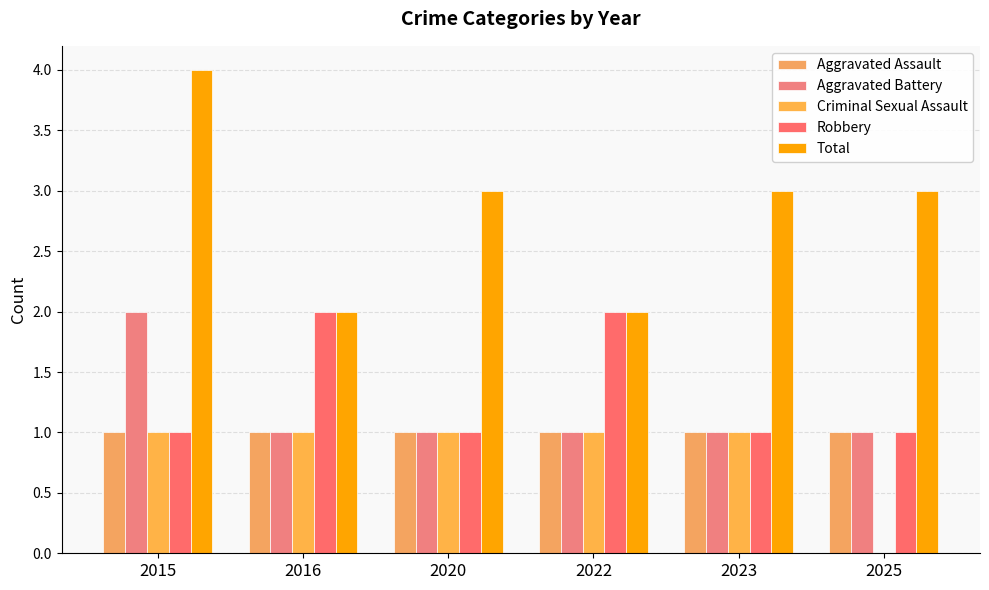

At which category is the sum across all series the highest?

2015